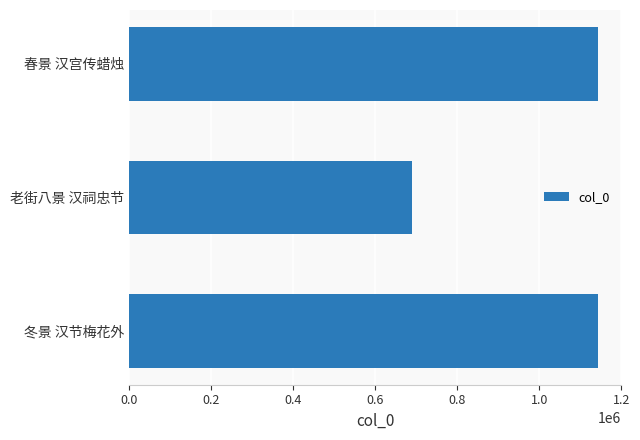

True or false: the data shows 689948 at 老街八景 汉祠忠节.

True